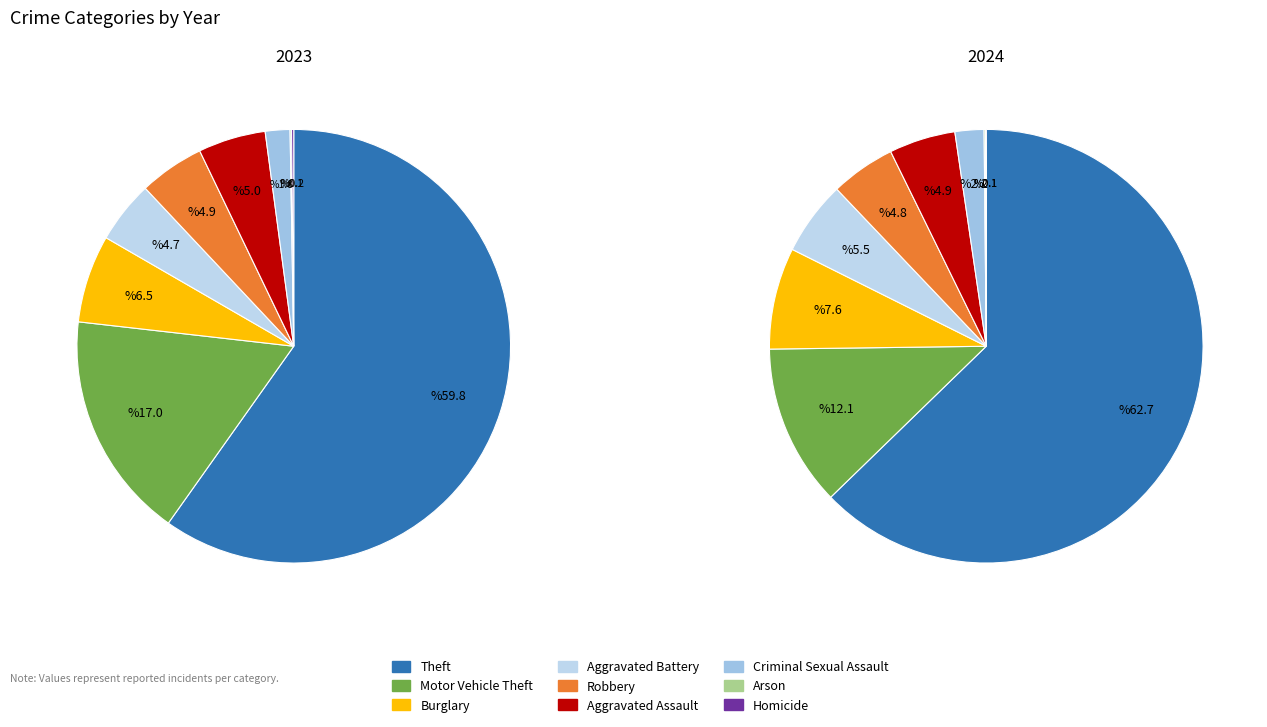

To the nearest percent, what is the difference between the largest and smallest slice percentages?

63%